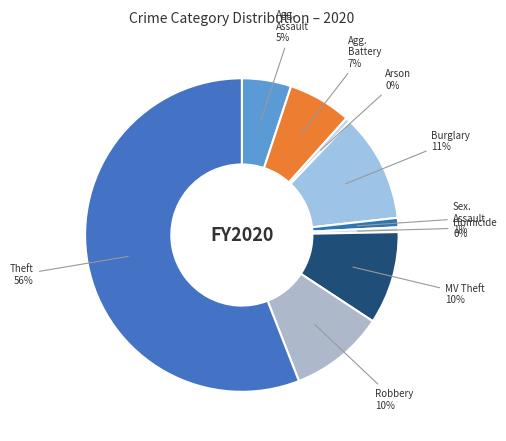

Which slice is the smallest?

Arson